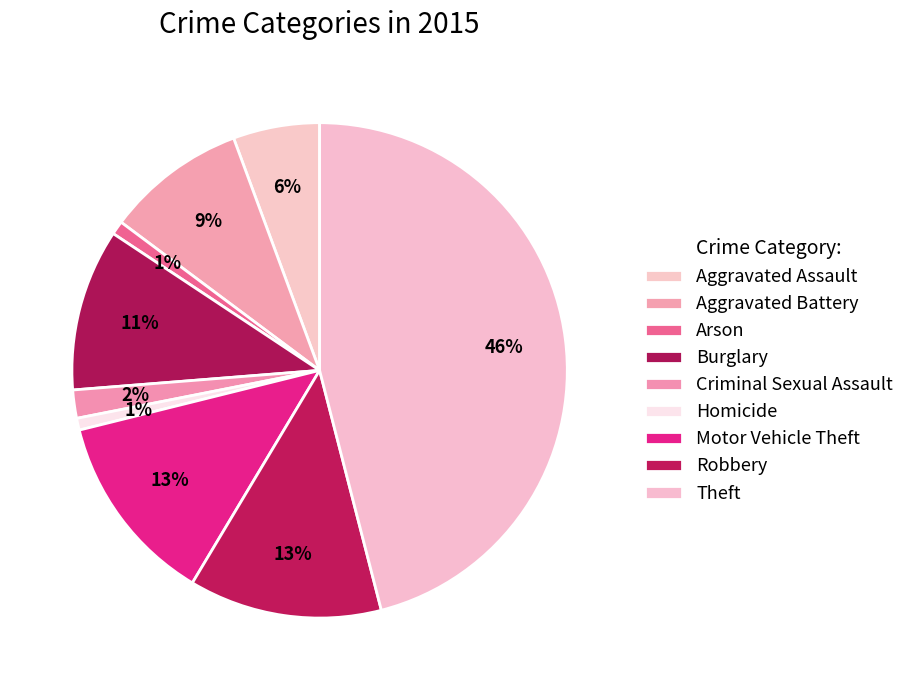

How many segments does this pie chart have?

9